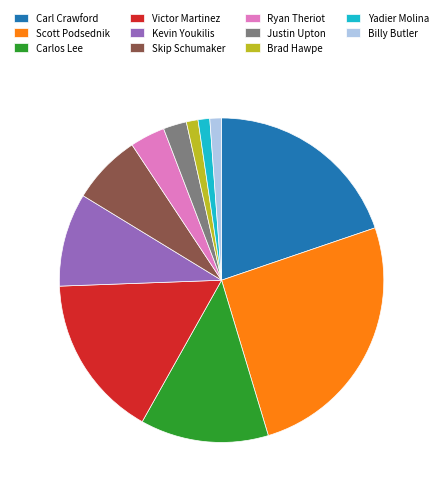

True or false: Brad Hawpe accounts for 1% of the total.

True